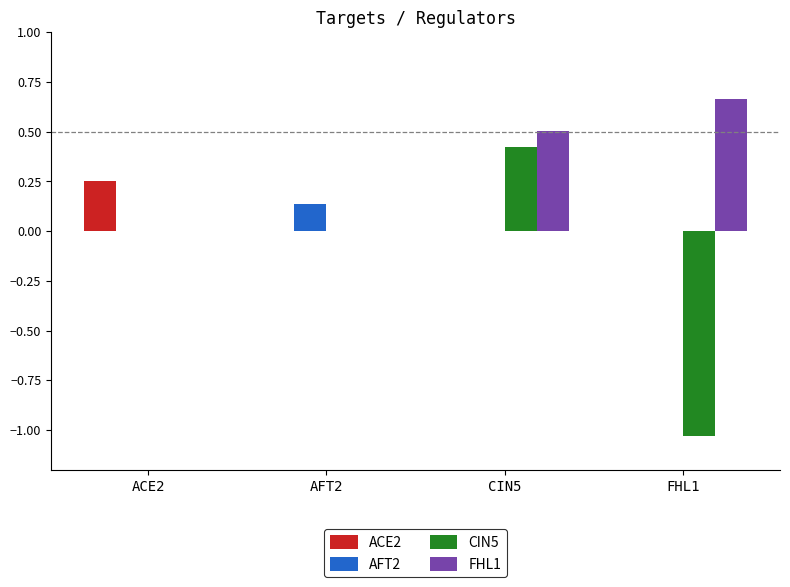

Between AFT2 and CIN5, which series saw the biggest shift?

FHL1